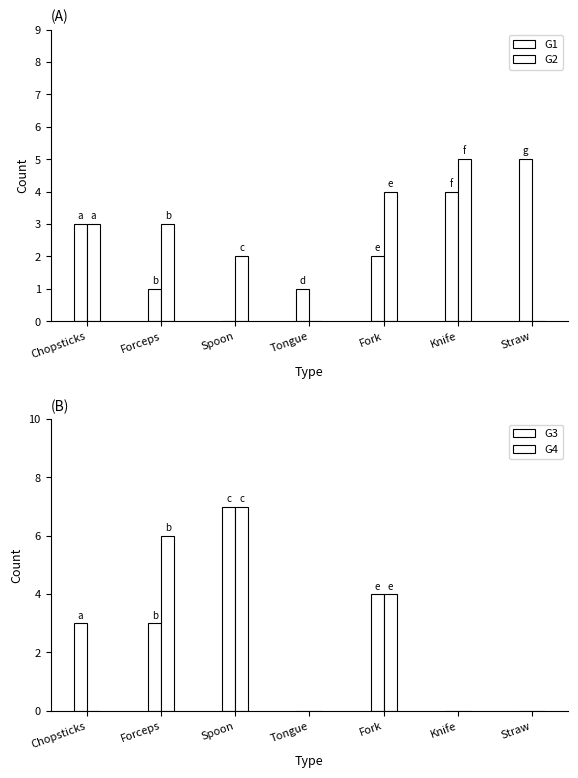

Is the value of G4 at Chopsticks greater than the value of G3 at Fork?

No